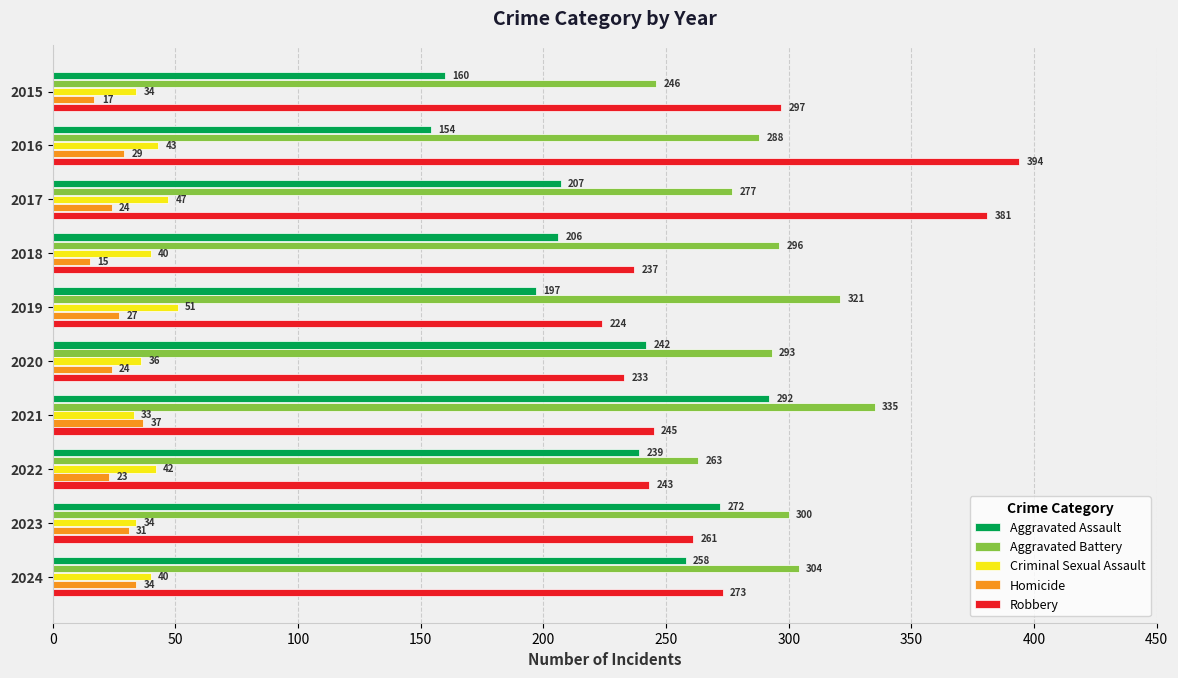

Between 2017 and 2020, which series saw the biggest shift?

Robbery